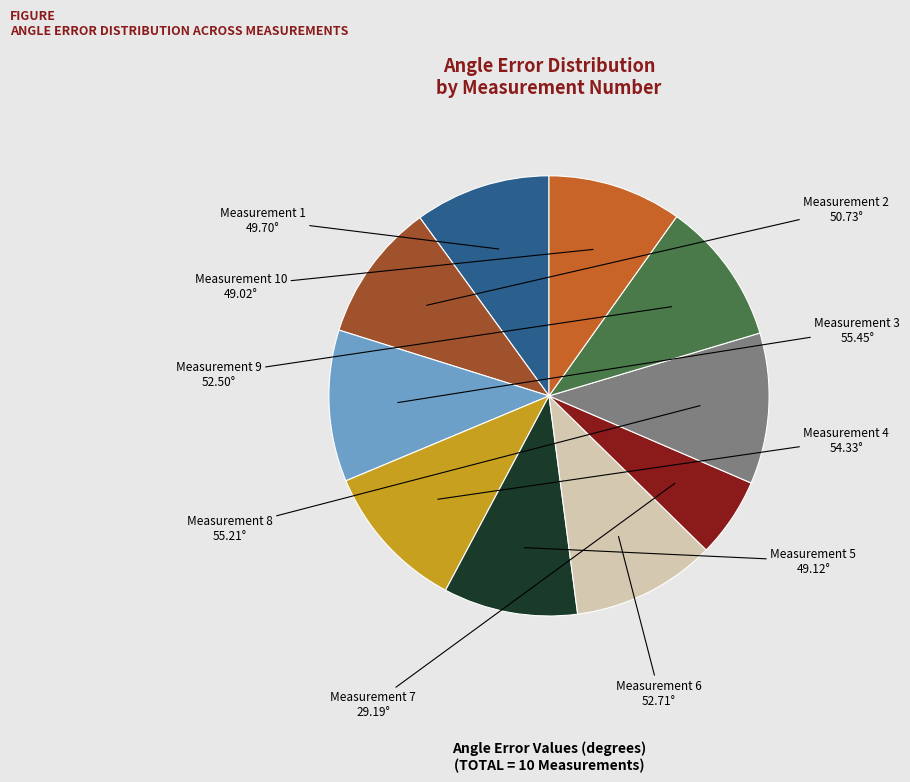

The Measurement 1 slice represents 1% of the pie. True or false?

False